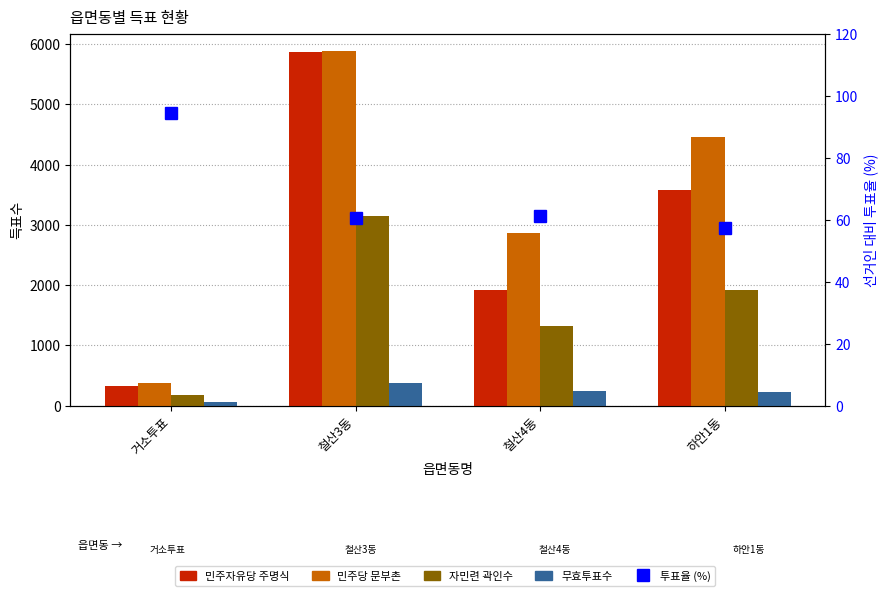

What is the difference between the second highest and minimum values in the 민주자유당 주명식 series?

3261.0